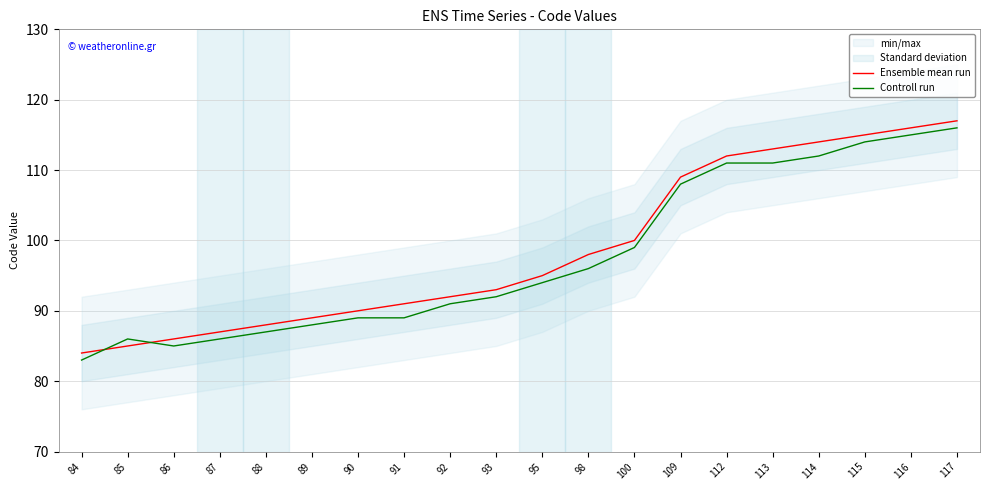

What is the difference between the maximum and minimum values in the Ensemble mean run series?

33